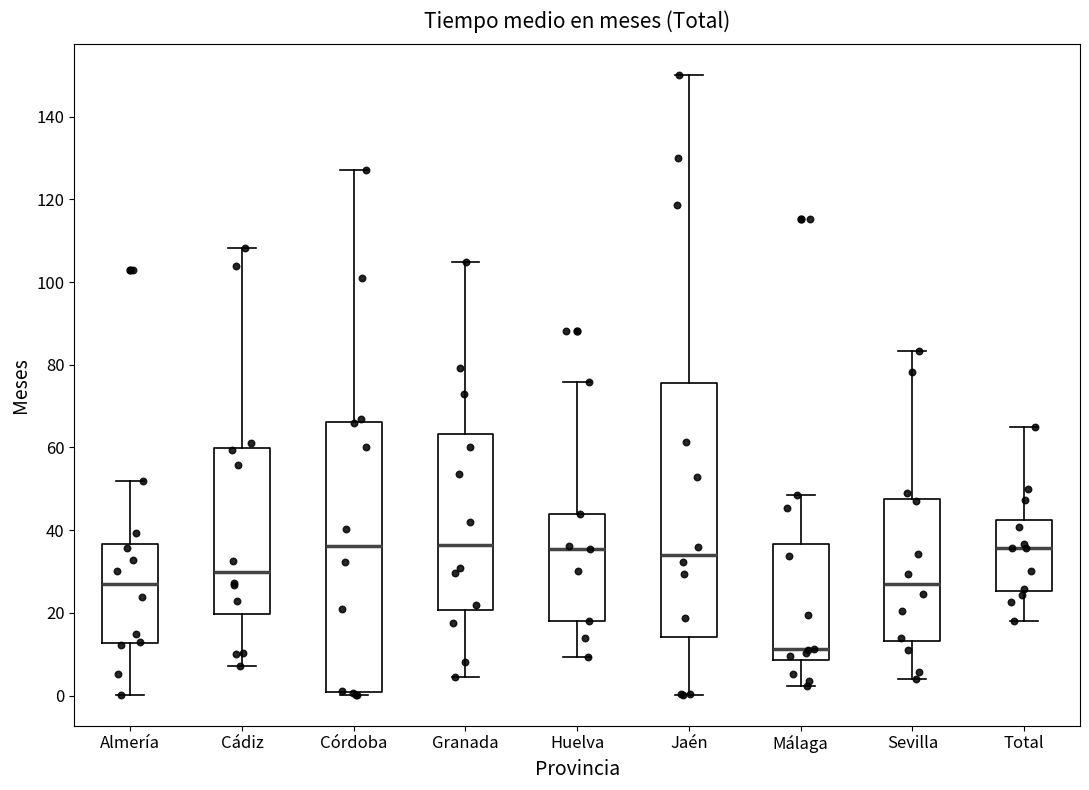

Comparing the boxes themselves (not the whiskers), which one is the tallest?

Córdoba